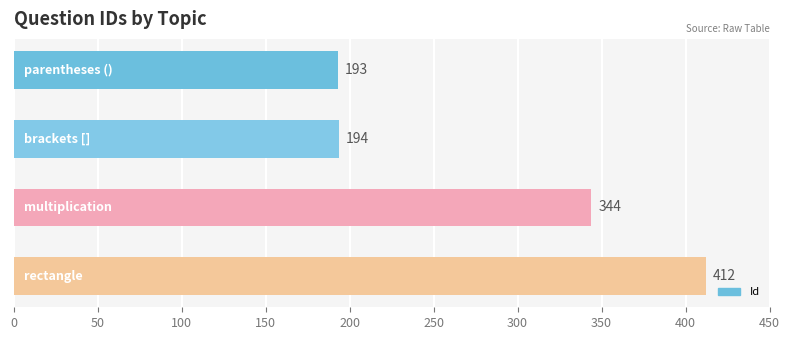

Reading top to bottom, extract all data points from this chart.

193	194	344	412